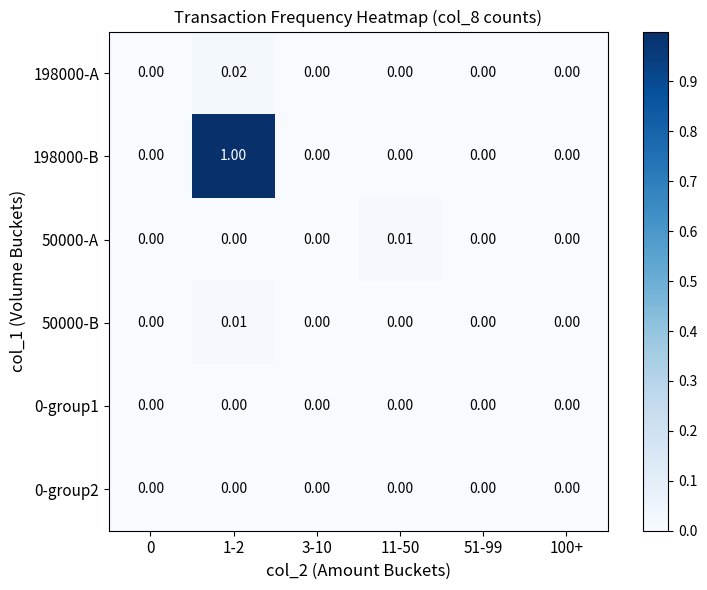

At which category is the sum across all series the highest?

1-2